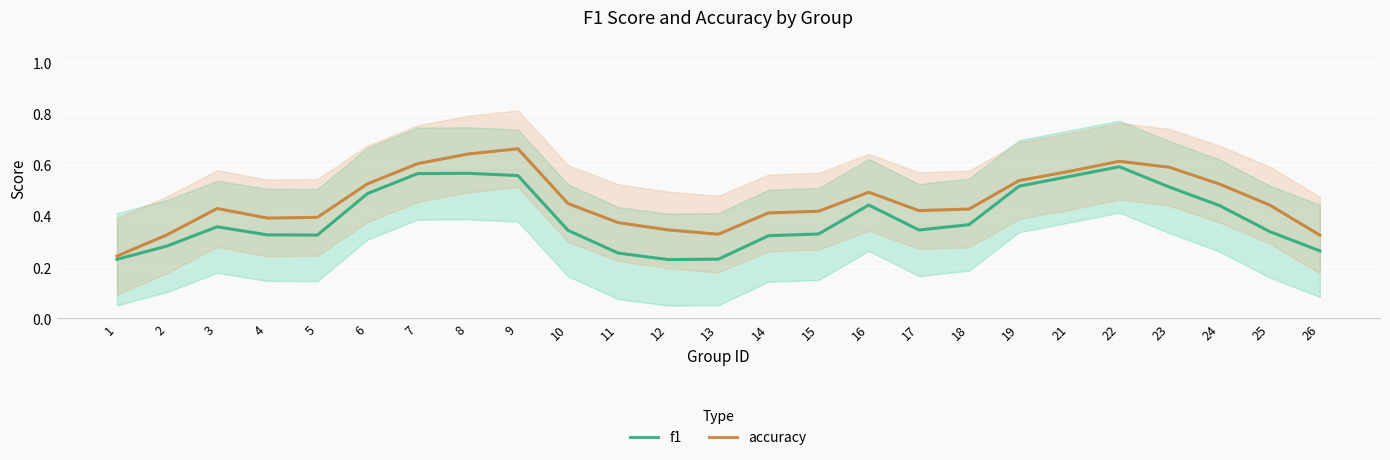

At how many categories does at least one series exceed 0?

25